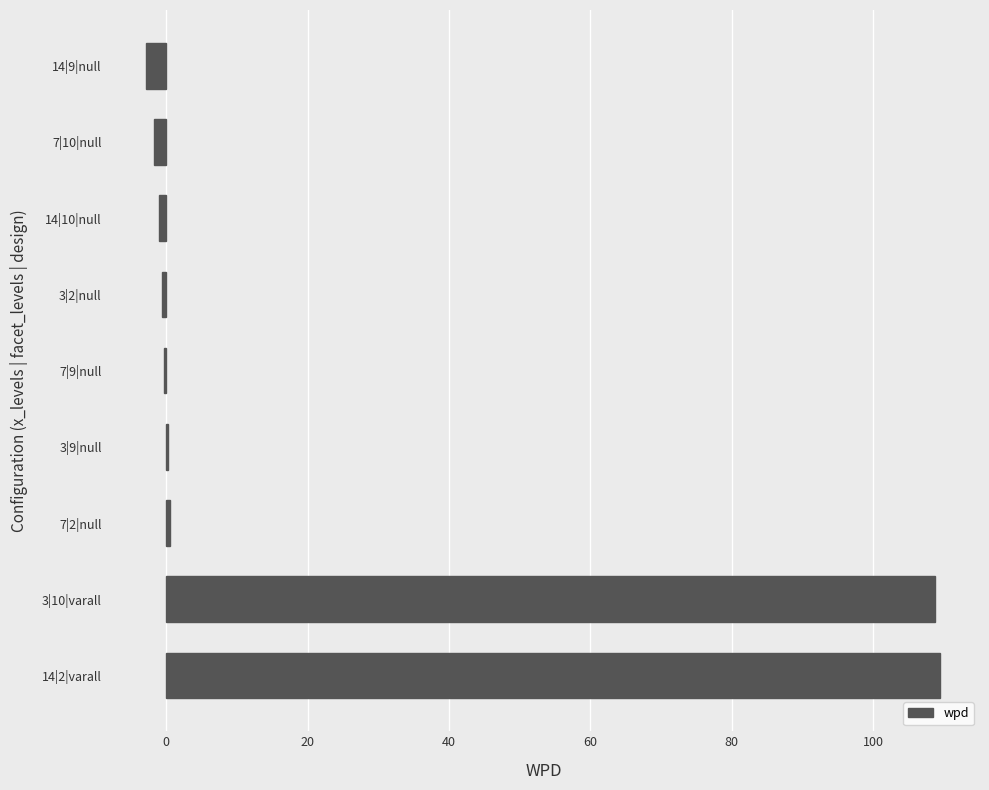

What is the sum of all values?

212.4